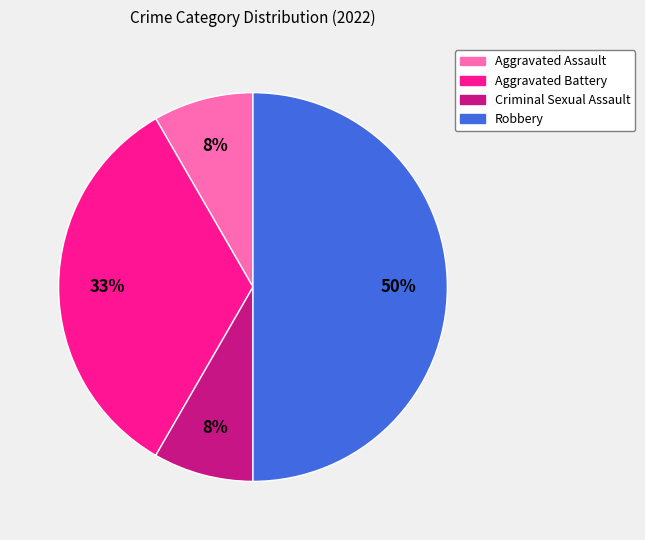

How many slices are in this pie chart?

4